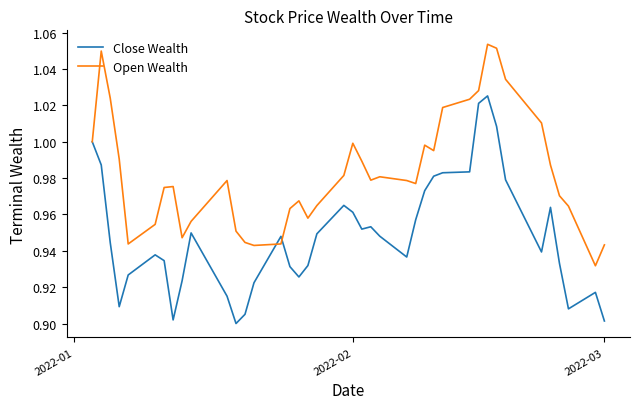

List the series in order of their overall mean, lowest first.

Close Wealth, Open Wealth